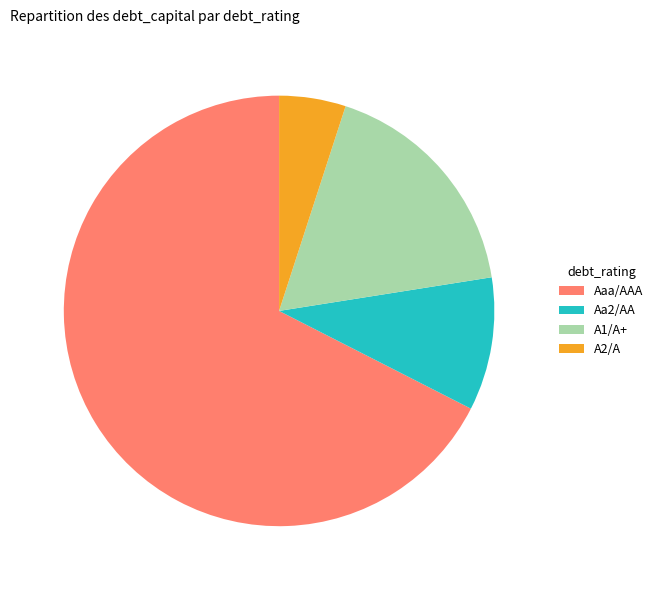

Which slice is the largest?

Aaa/AAA